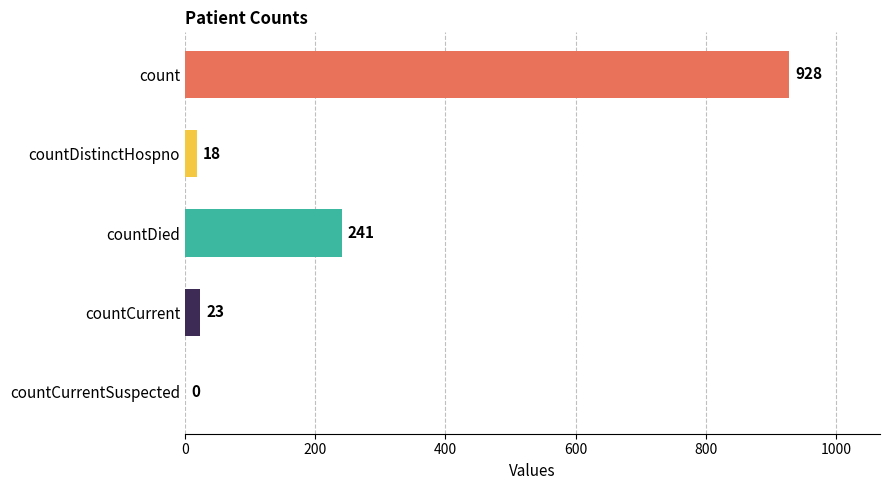

What is the change in value from countCurrent to countCurrentSuspected?

-23